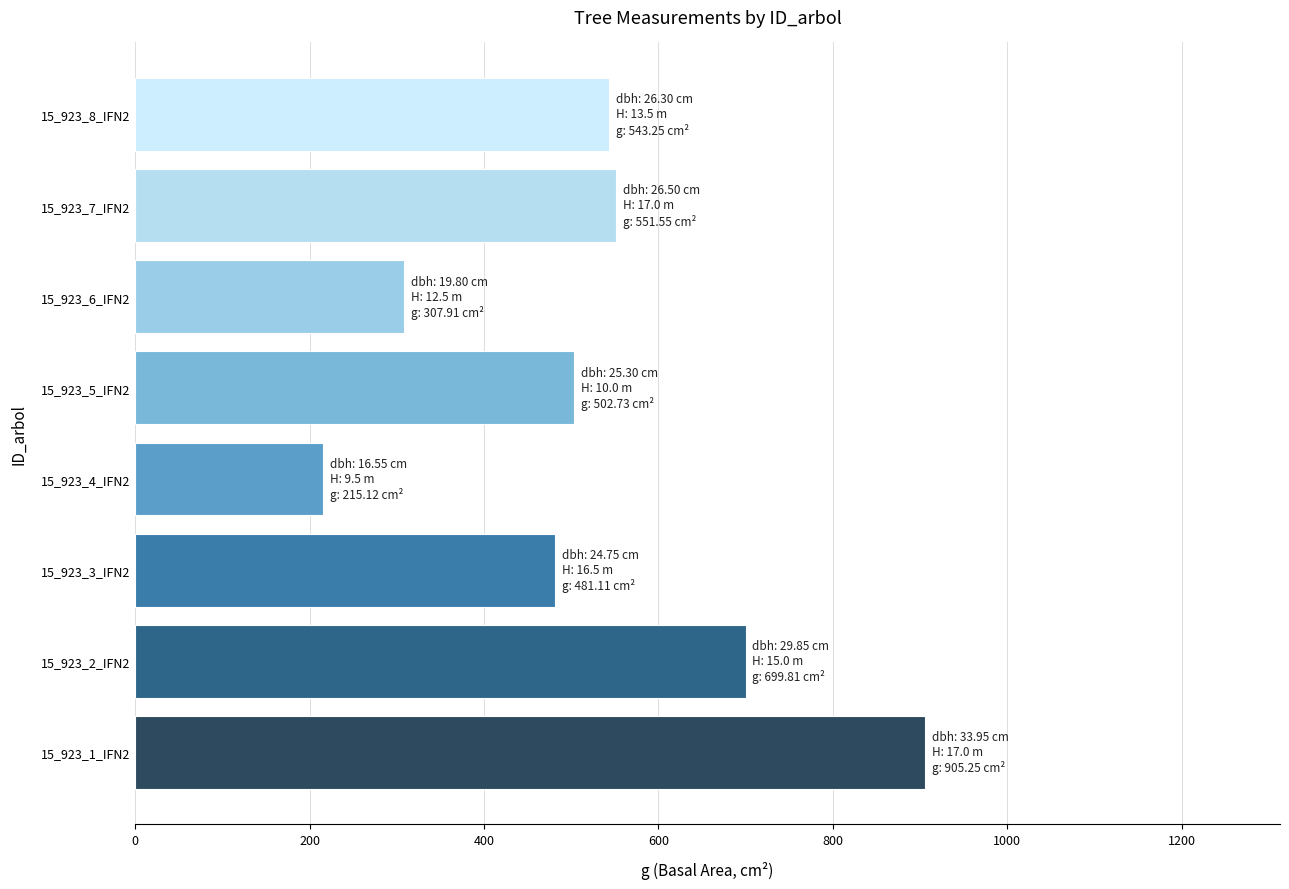

At which category does the chart reach its minimum across all series?

15_923_4_IFN2